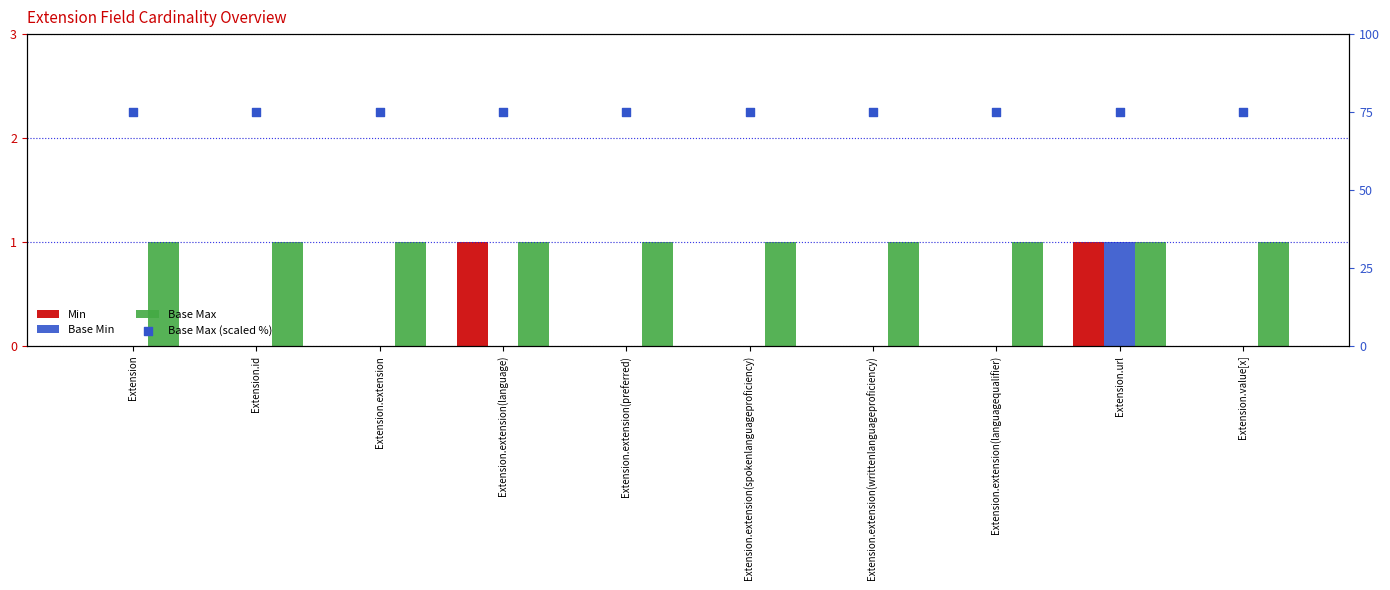

Which series has the widest spread of Y values?

Min